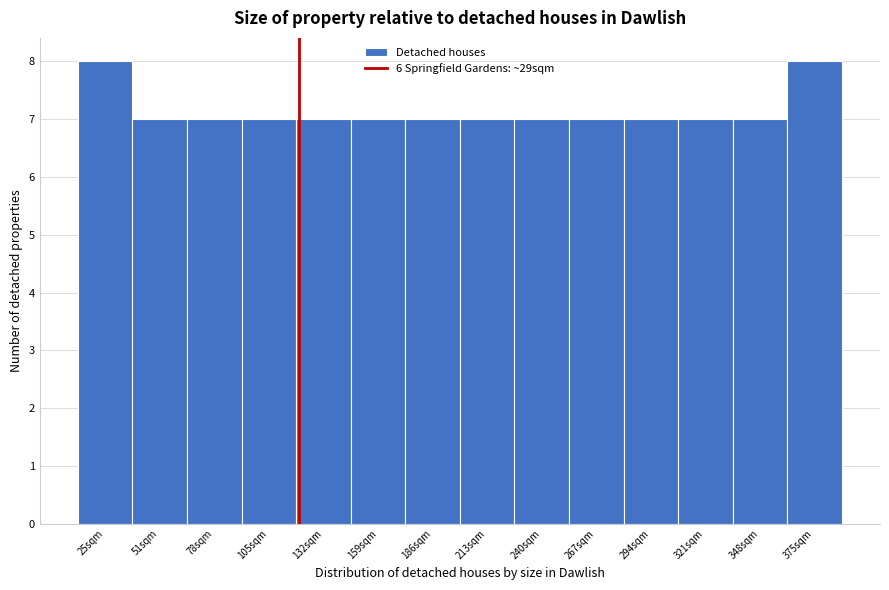

Reading left to right, what are all the values shown in this chart?

8	7	7	7	7	7	7	7	7	7	7	7	7	8